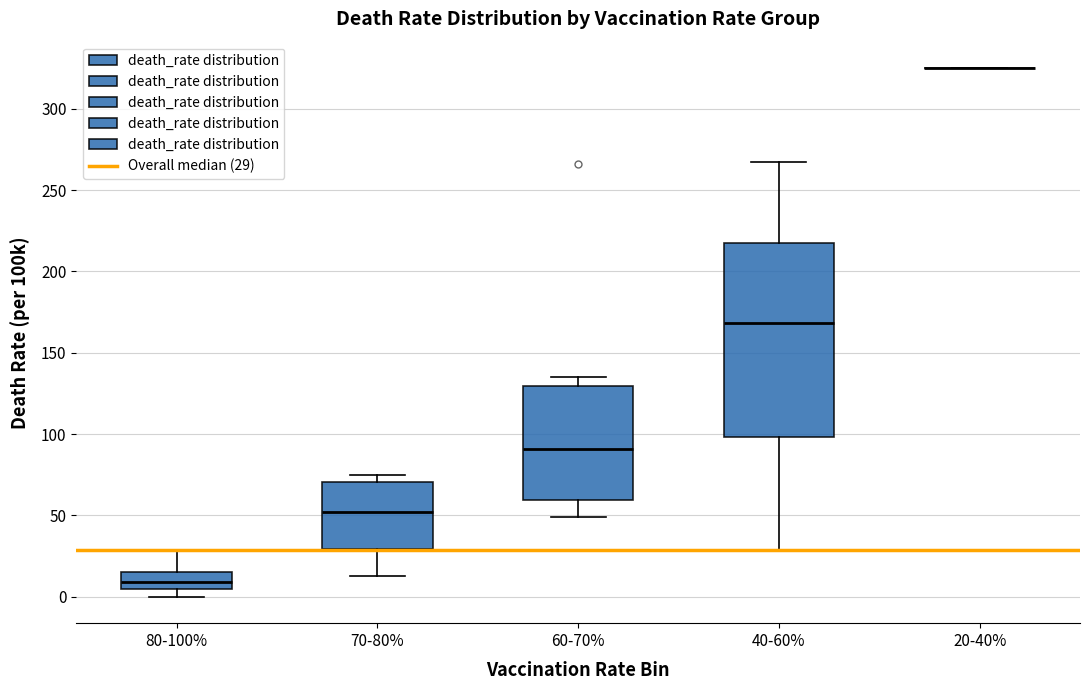

Where does the median line of the box for 70-80% sit on the y-axis? The values are not printed on the chart, so give them approximately, as read against the axis.

50